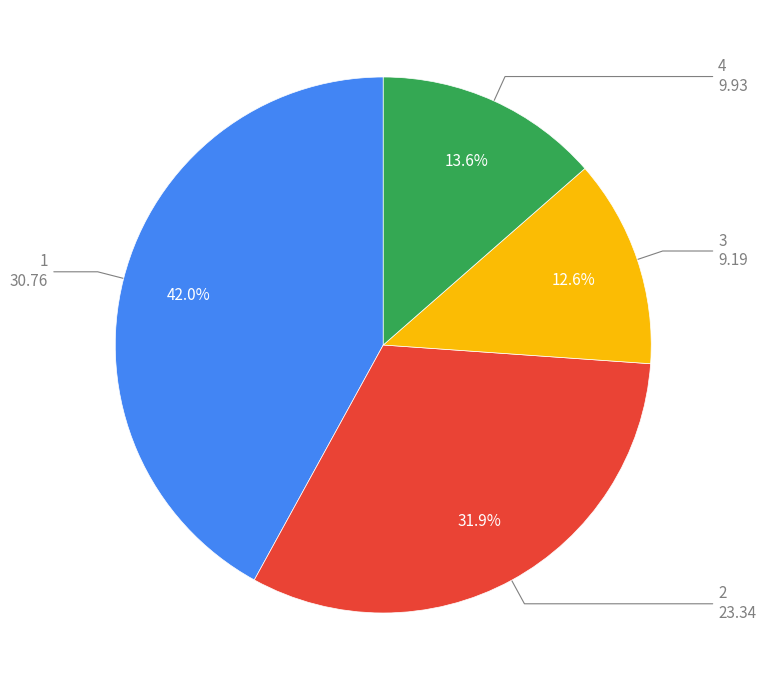

Is there a majority slice in this chart?

No